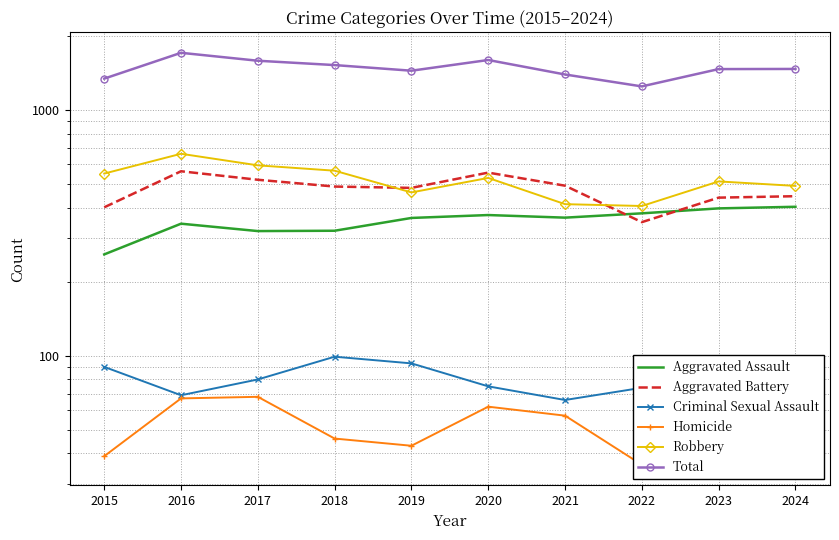

What is the sum of all Aggravated Assault values?

3524